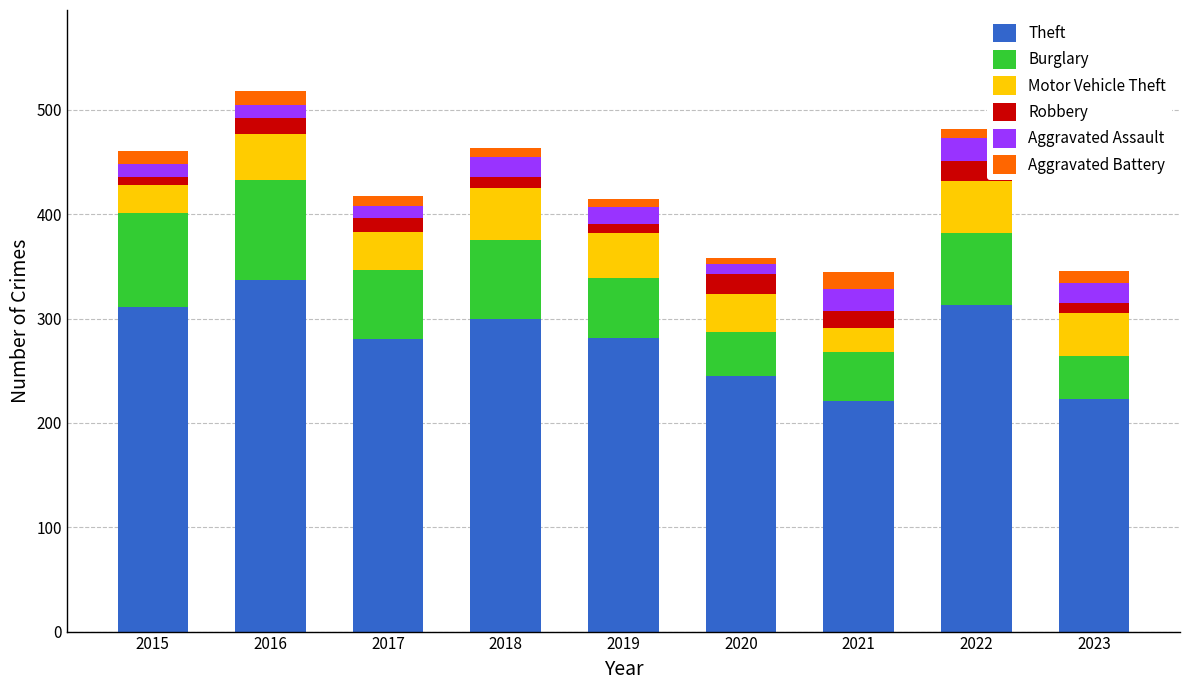

How many bars are there in total?

9